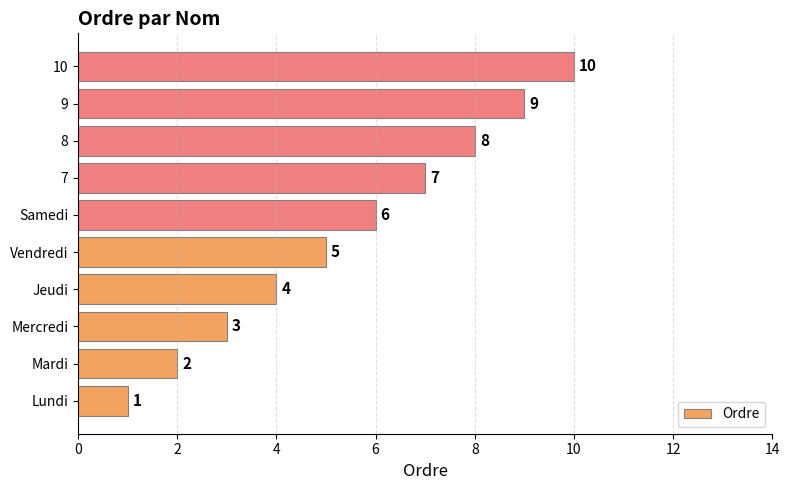

List the labels in order of value, smallest first.

Lundi, Mardi, Mercredi, Jeudi, Vendredi, Samedi, 7, 8, 9, 10